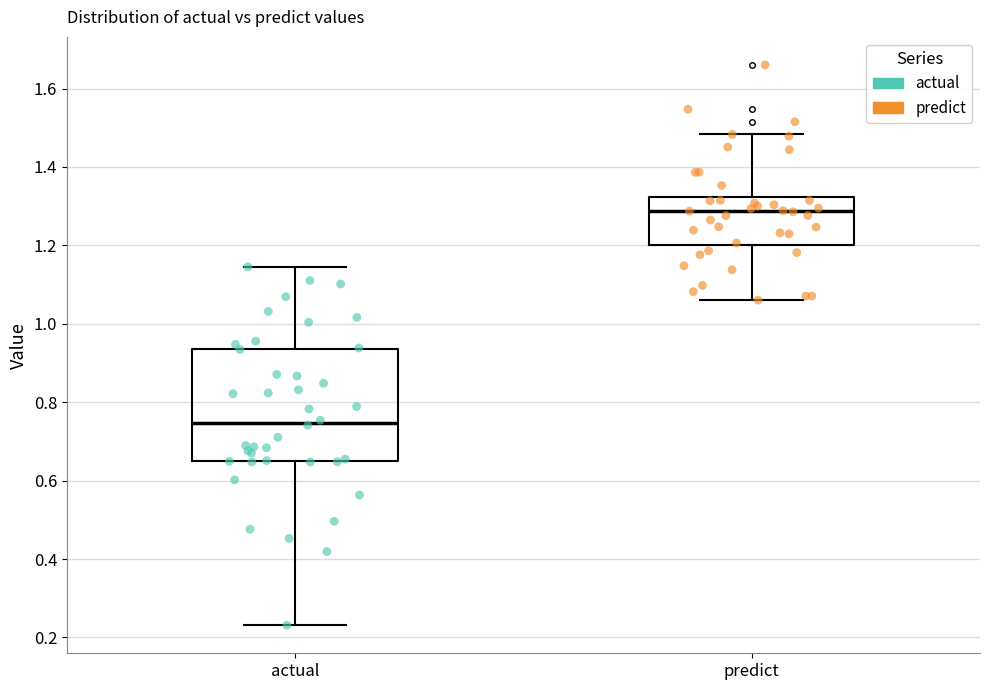

Which box's median line is the highest?

predict